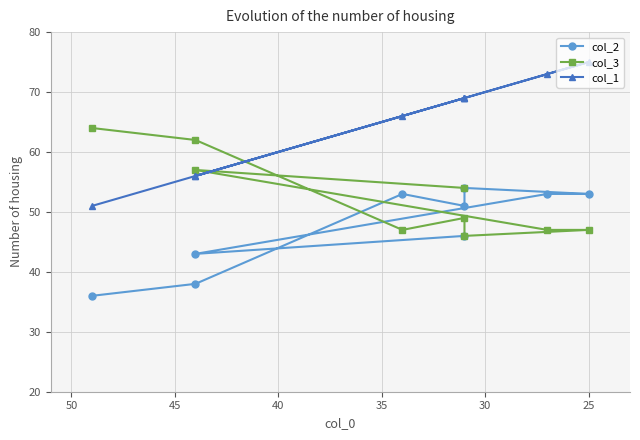

True or false: col_3 has more than 2 points higher than both neighbors.

False